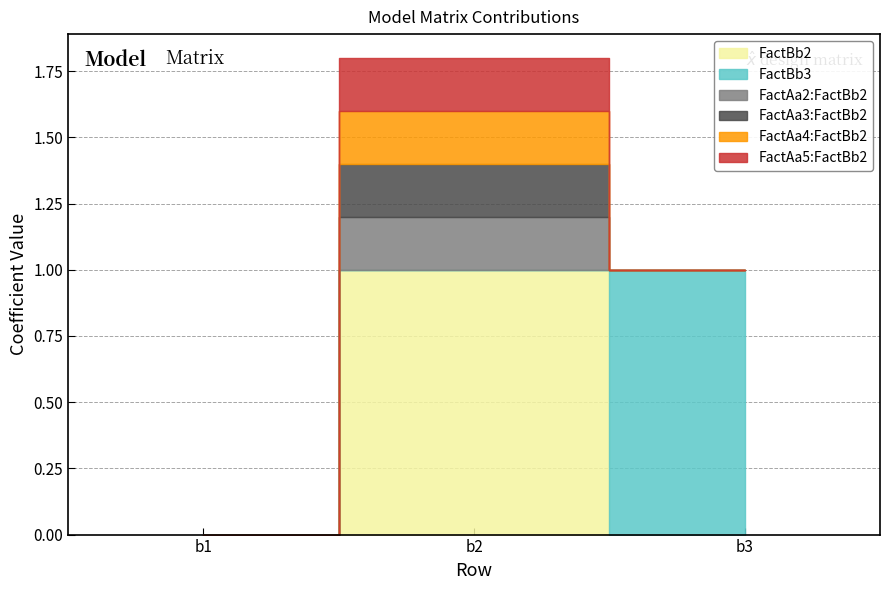

Rank the series at b3 from highest to lowest value.

FactBb3, FactBb2, FactAa2:FactBb2, FactAa3:FactBb2, FactAa4:FactBb2, FactAa5:FactBb2